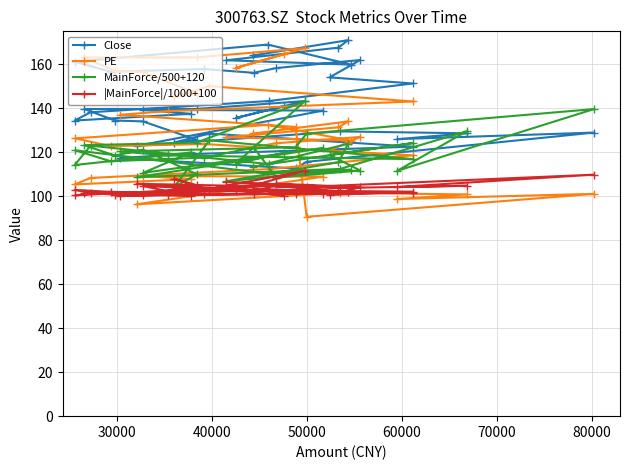

What is the value of the PE point at the 8th from the left?

96.3